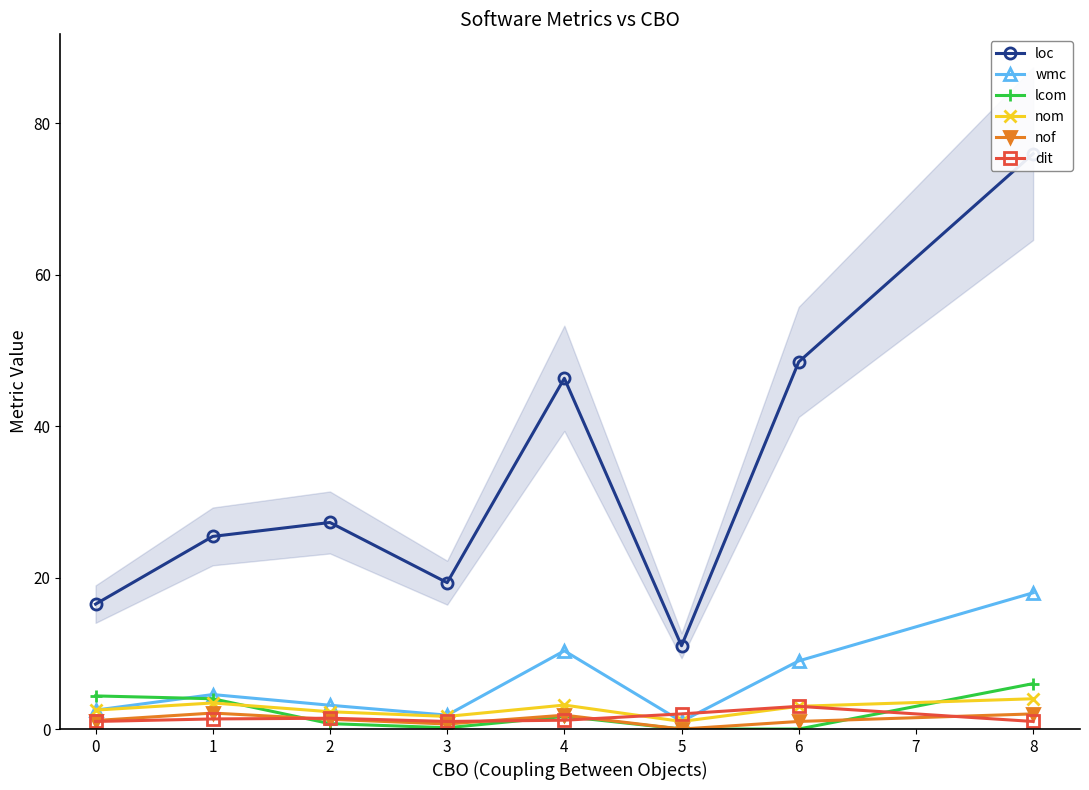

Is it true that lcom equals 0.7 at 2?

True